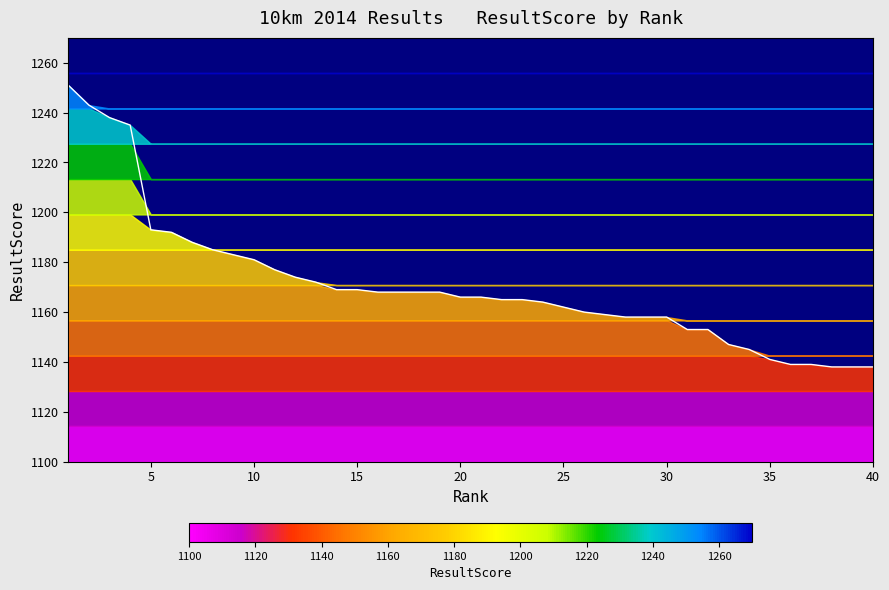

What is the value of the 5th point from the left?

1193